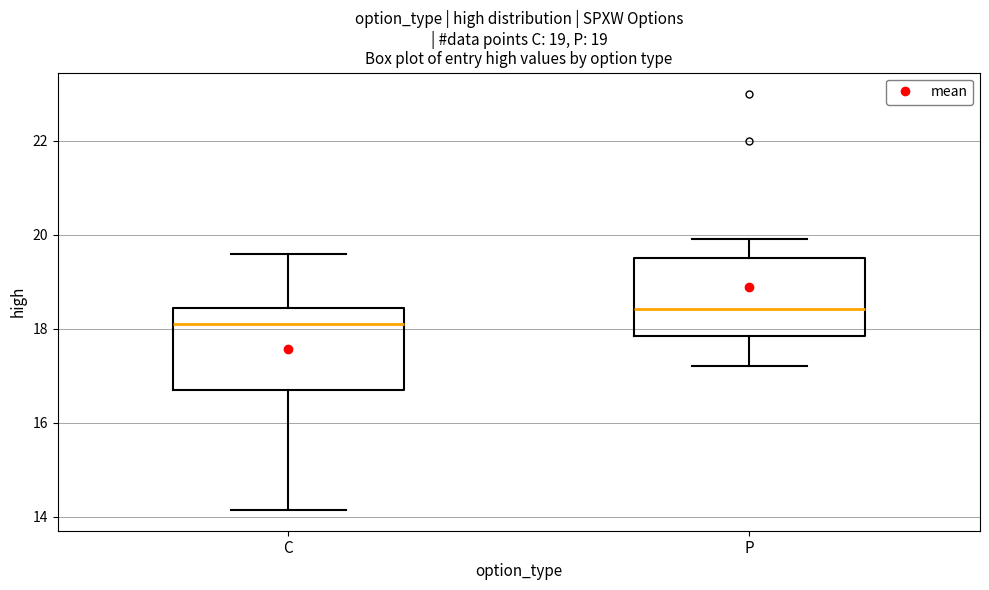

Where does the median line of the box for P sit on the y-axis? The values are not printed on the chart, so give them approximately, as read against the axis.

18.4